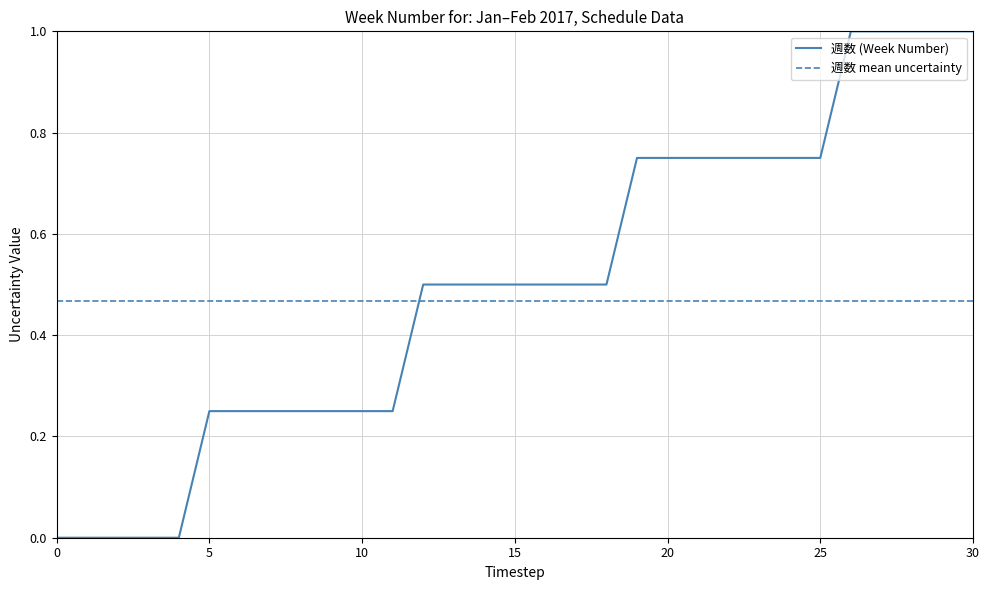

Is it true that the value at 2017-02-16 is 0.3?

False